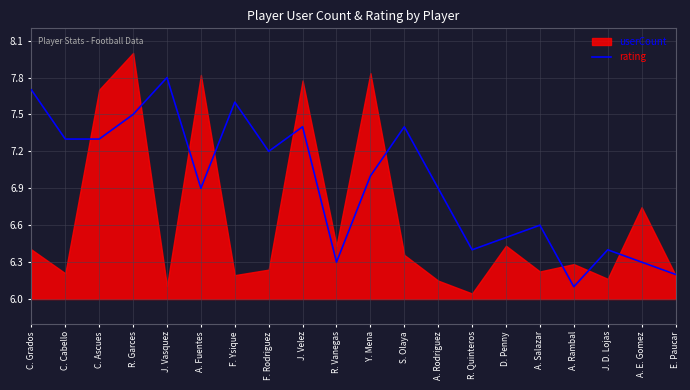

The value at C. Grados is 7.7. True or false?

True